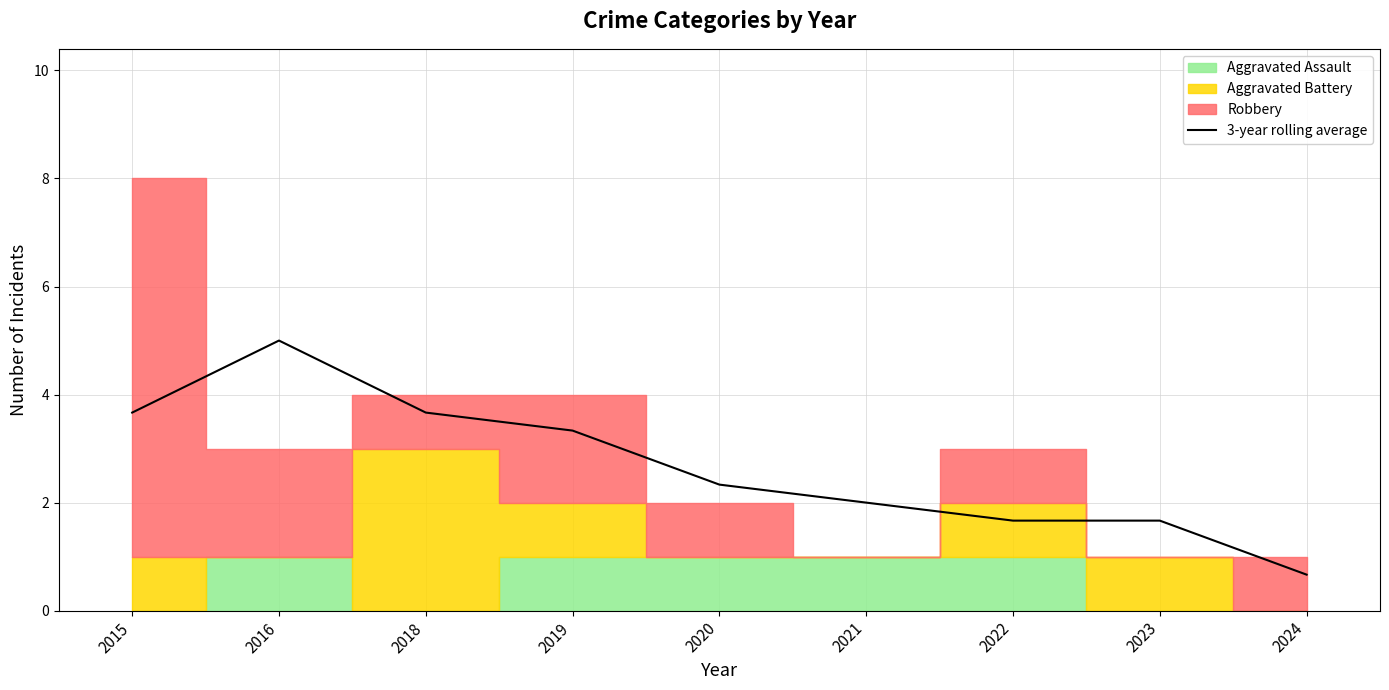

The value at 2019 is 1.0. True or false?

False